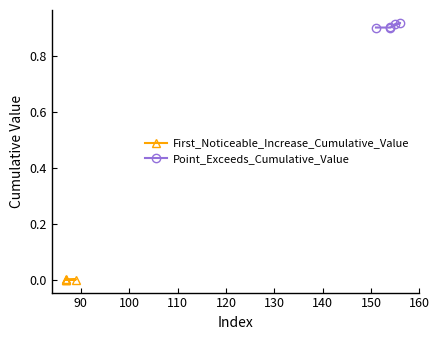

What is the value of the Point_Exceeds_Cumulative_Value point at the 1st from the left?

0.9